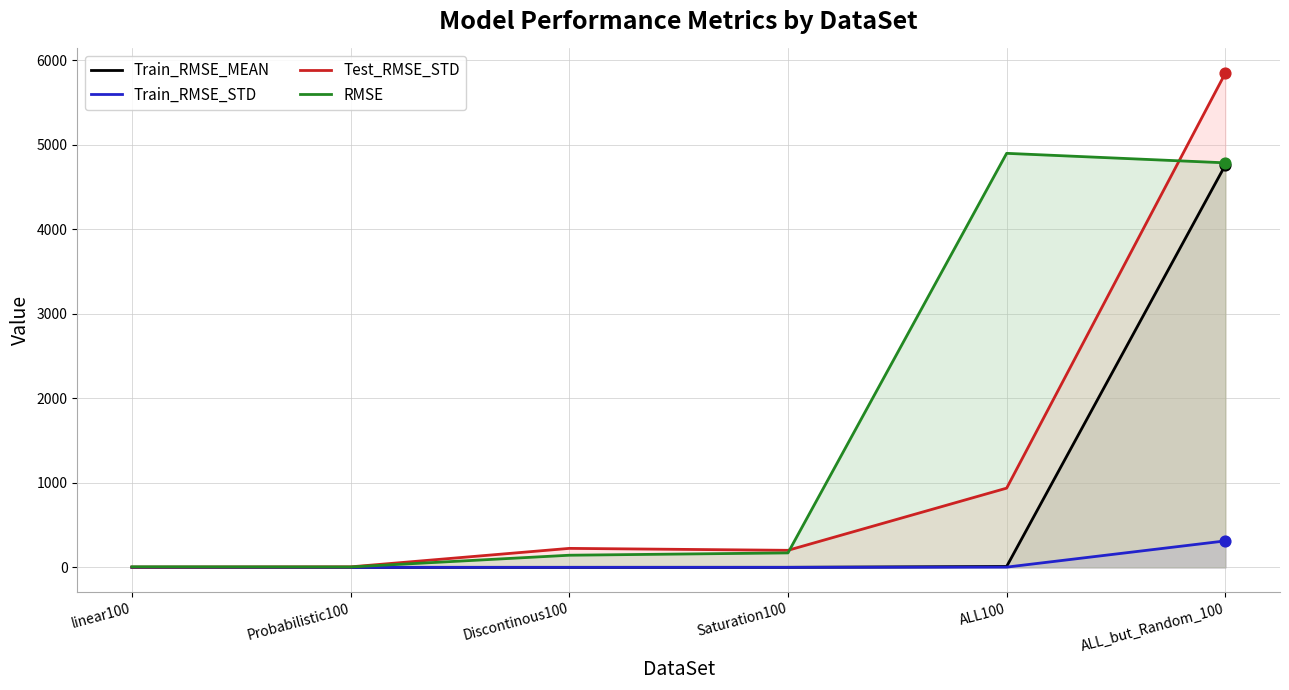

Is the value of Train_RMSE_STD at linear100 greater than the value of Train_RMSE_MEAN at Saturation100?

No